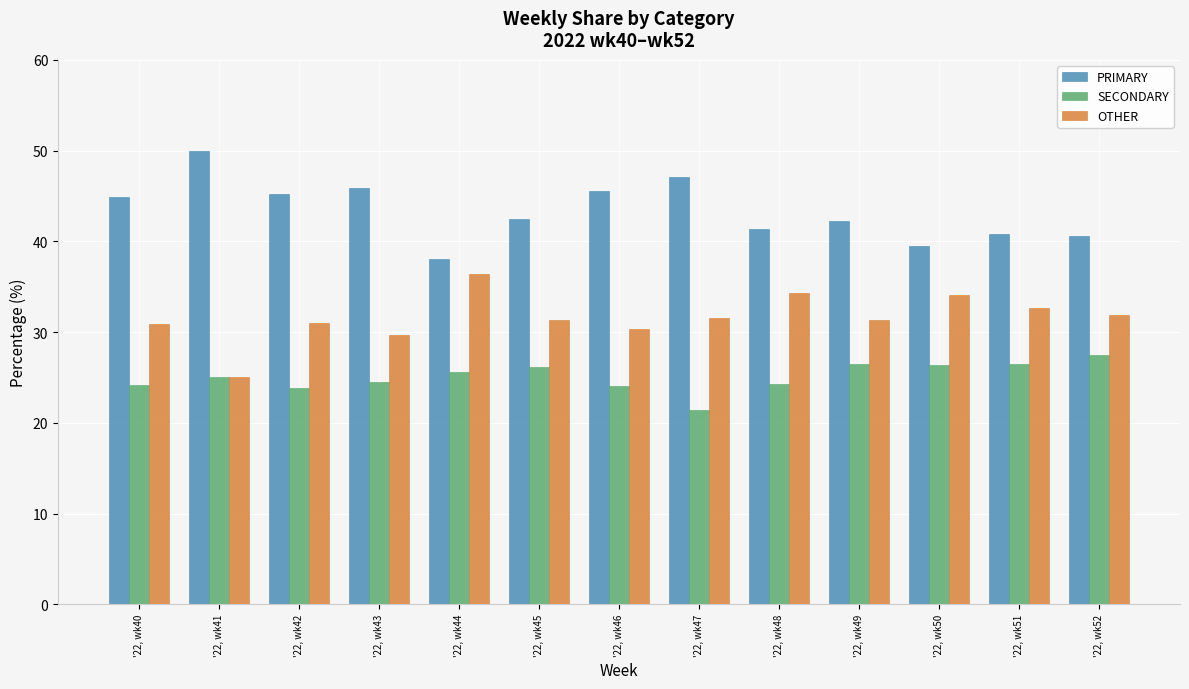

What is the total value across all series at '22, wk52?

100.0